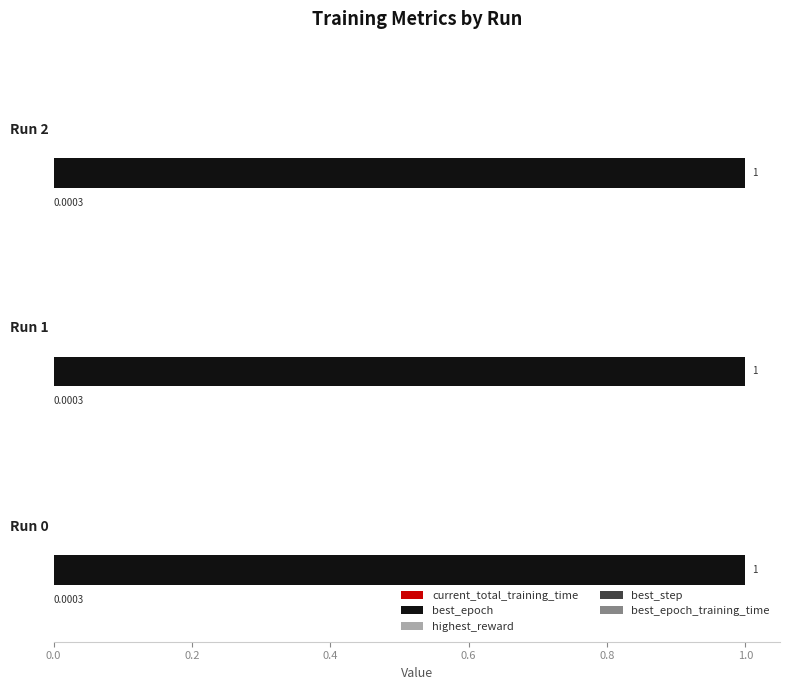

Which series has the largest total across all categories?

best_epoch